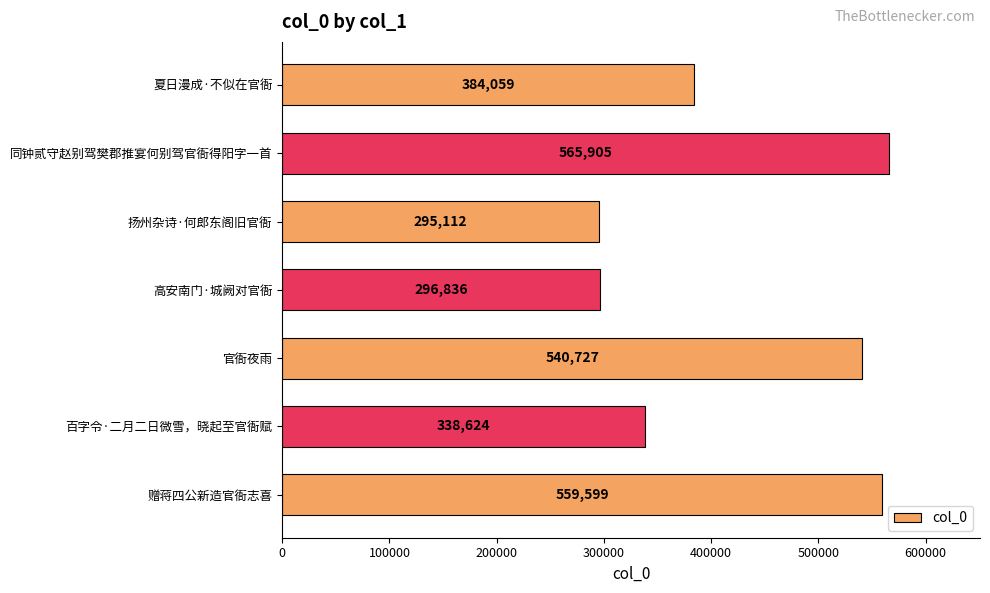

Reading top to bottom, what are all the values shown in this chart?

384059	565905	295112	296836	540727	338624	559599